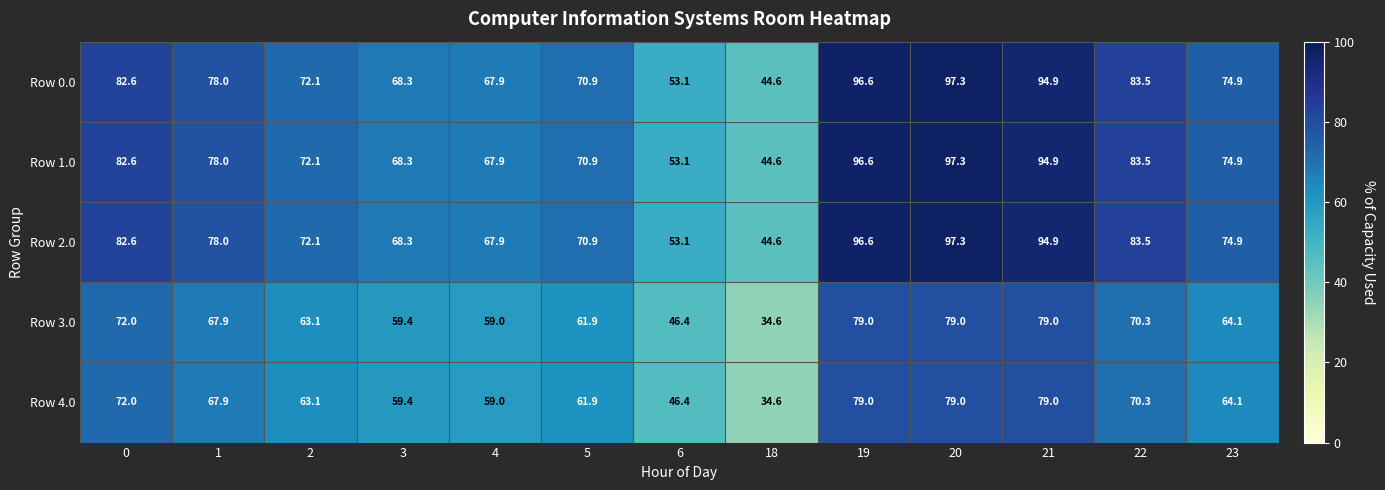

Where is Row 1.0 nearest to the value 70?

5